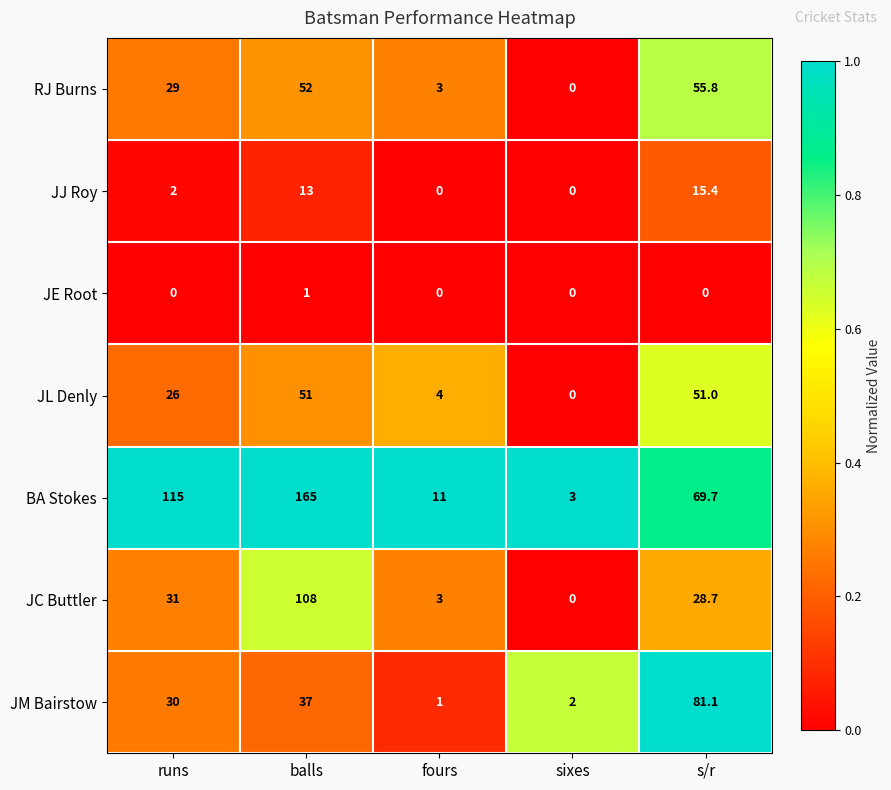

List the series in order of their peak value, lowest first.

JE Root, JJ Roy, JL Denly, RJ Burns, JM Bairstow, JC Buttler, BA Stokes